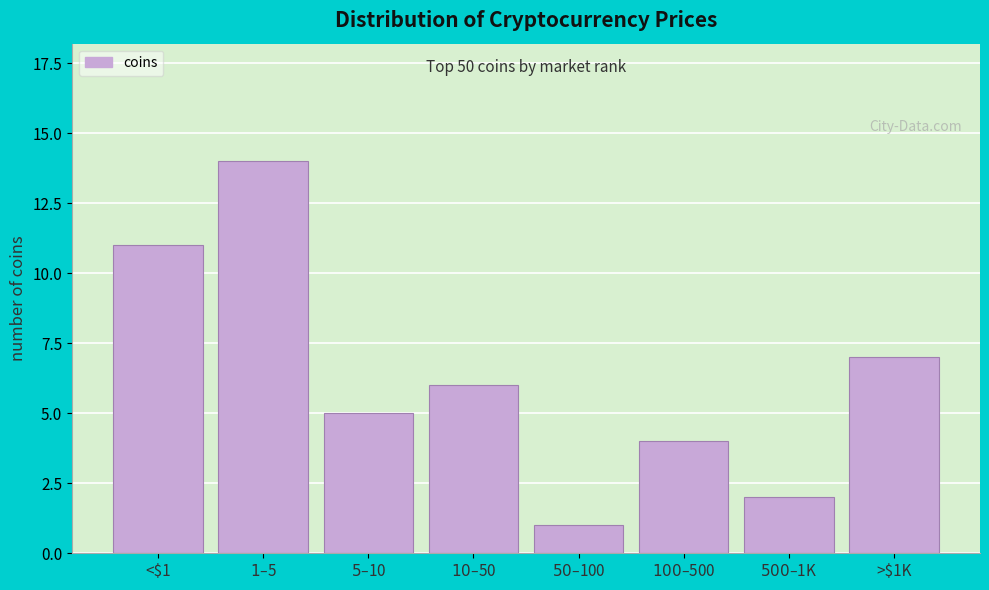

Reading left to right, what are all the values shown in this chart?

11	14	5	6	1	4	2	7